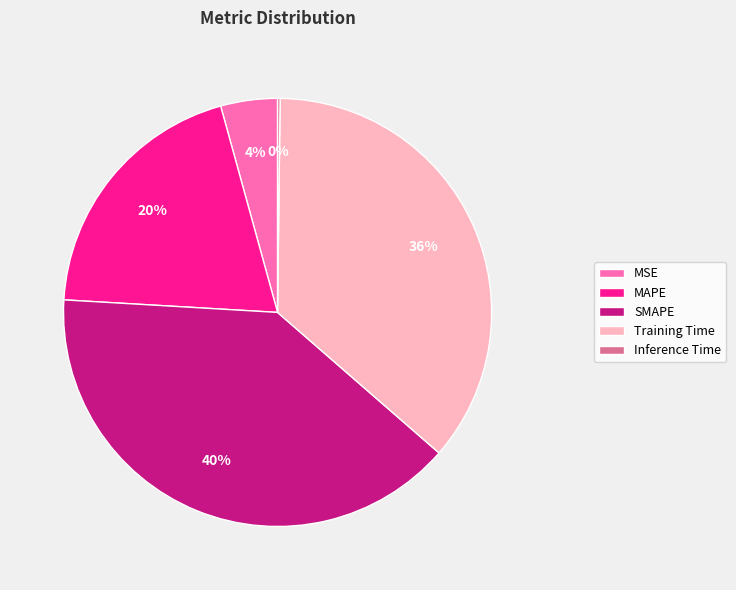

To the nearest percent, what portion does SMAPE represent?

40%